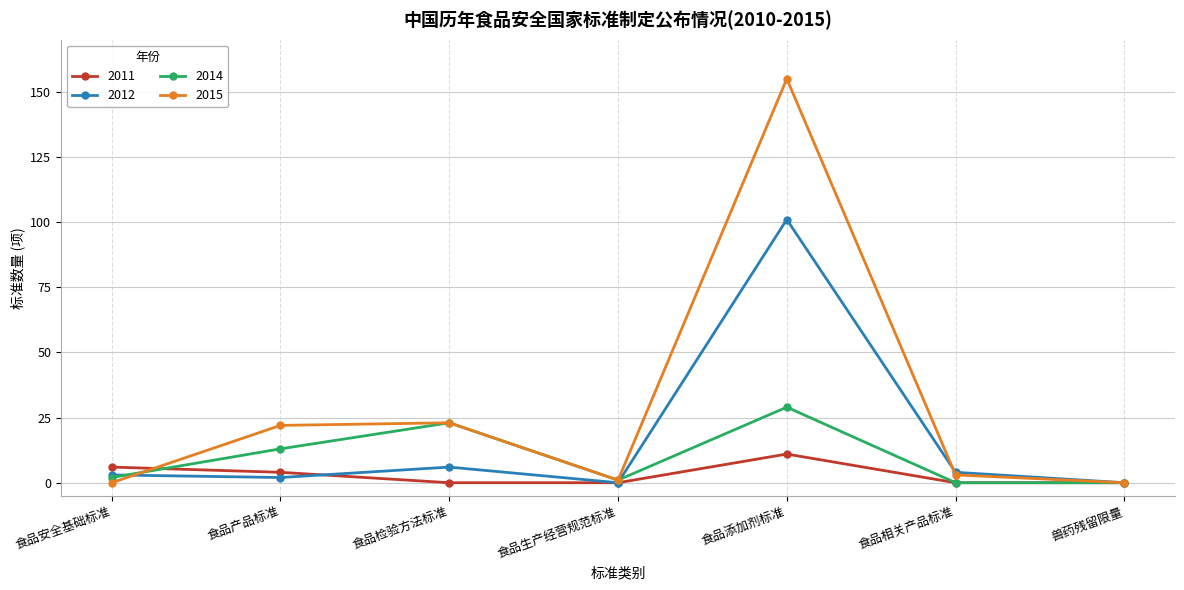

True or false: 2015 has a value of 14 at 食品产品标准.

False